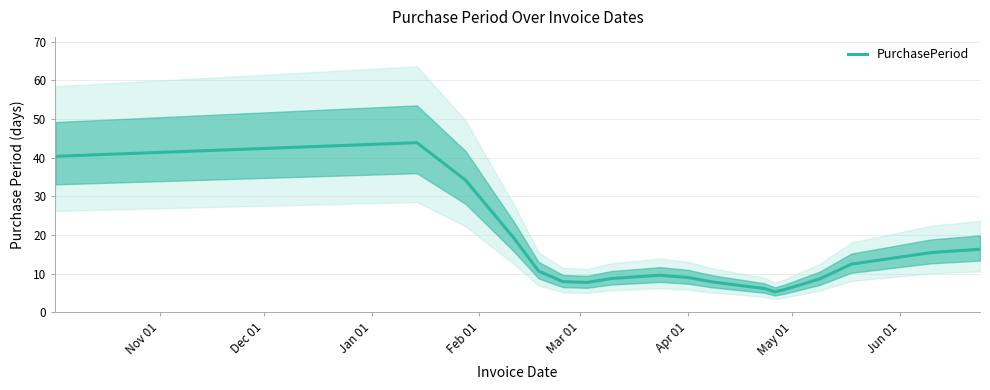

What is the maximum value for PurchasePeriod?

43.9